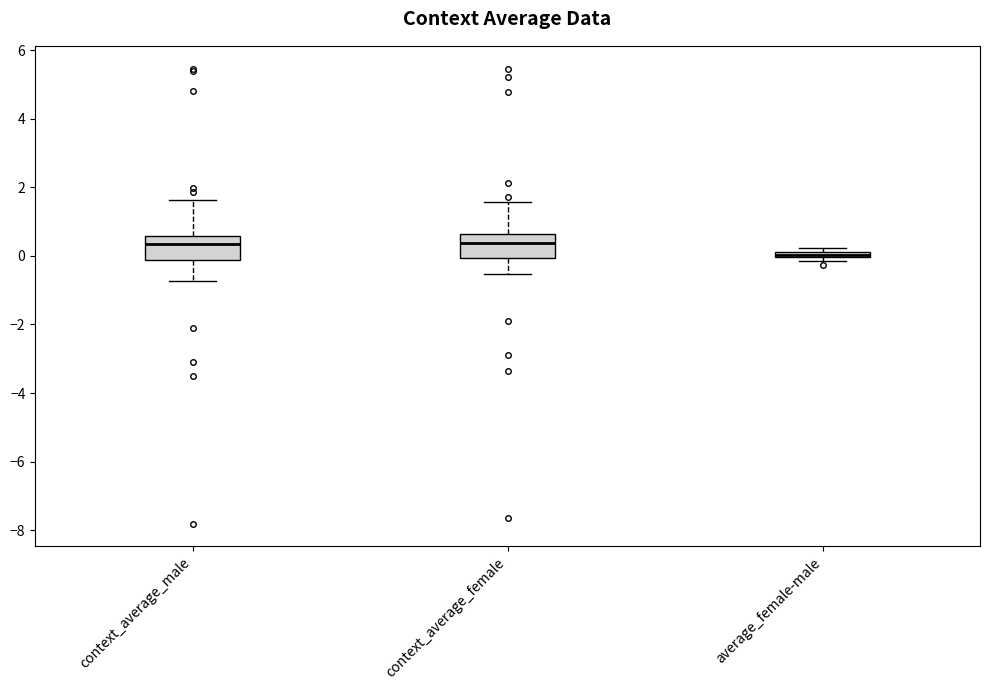

Where is the lower edge of the box for context_average_female on the y-axis? The values are not printed on the chart, so give them approximately, as read against the axis.

0.0